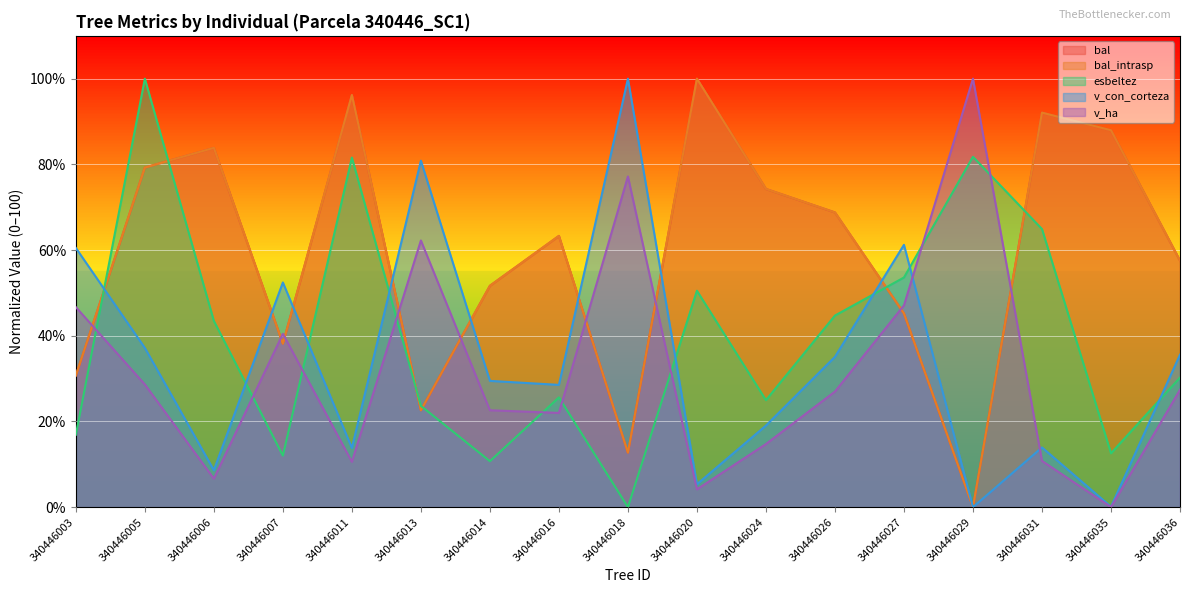

Reading left to right, extract all data points from this chart.

bal: 340446003=30.7	340446005=79.3	340446006=83.9	340446007=38.2	340446011=96.2	340446013=22.6	340446014=51.7	340446016=63.3	340446018=12.7	340446020=100.0	340446024=74.3	340446026=68.8	340446027=45.2	340446029=0.0	340446031=92.1	340446035=88.0	340446036=57.5
bal_intrasp: 340446003=30.7	340446005=79.3	340446006=83.9	340446007=38.2	340446011=96.2	340446013=22.6	340446014=51.7	340446016=63.3	340446018=12.7	340446020=100.0	340446024=74.3	340446026=68.8	340446027=45.2	340446029=0.0	340446031=92.1	340446035=88.0	340446036=57.5
esbeltez: 340446003=16.9	340446005=100.0	340446006=43.5	340446007=12.0	340446011=81.6	340446013=23.6	340446014=10.7	340446016=25.6	340446018=0.0	340446020=50.5	340446024=25.0	340446026=44.7	340446027=53.6	340446029=81.8	340446031=64.9	340446035=12.6	340446036=30.2
v_con_corteza: 340446003=60.5	340446005=37.2	340446006=8.6	340446007=52.4	340446011=13.8	340446013=80.9	340446014=29.5	340446016=28.5	340446018=100.0	340446020=5.3	340446024=19.0	340446026=35.1	340446027=61.2	340446029=0.0	340446031=13.9	340446035=0.1	340446036=35.6
v_ha: 340446003=46.7	340446005=28.6	340446006=6.6	340446007=40.5	340446011=10.6	340446013=62.2	340446014=22.6	340446016=22.0	340446018=77.2	340446020=4.1	340446024=14.7	340446026=27.0	340446027=47.1	340446029=100.0	340446031=10.8	340446035=0.0	340446036=27.4